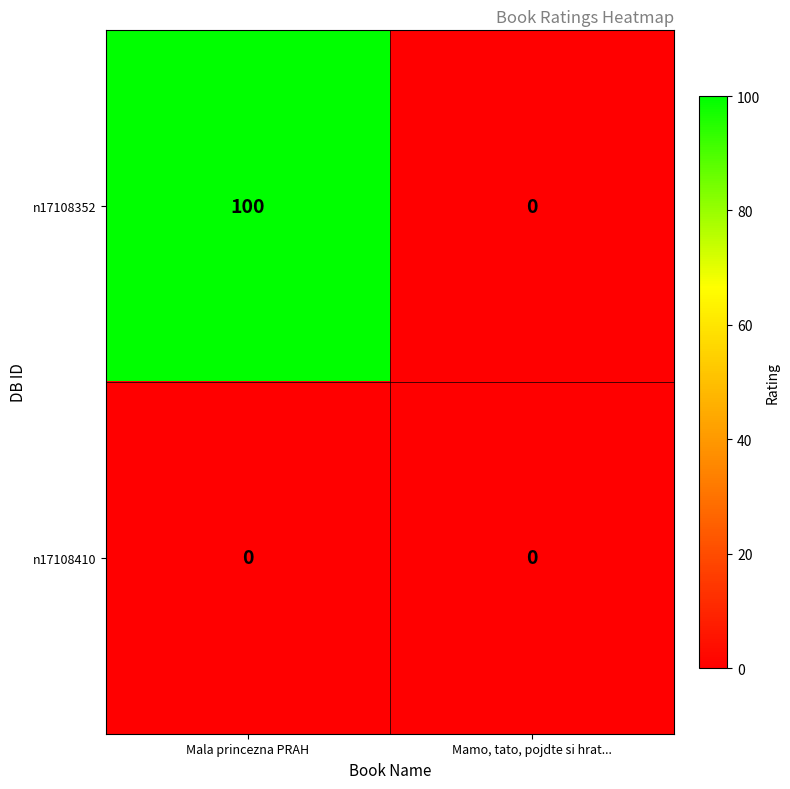

Reading left to right, transcribe all the data shown in this chart.

n17108352: 100	0
n17108410: 0	0